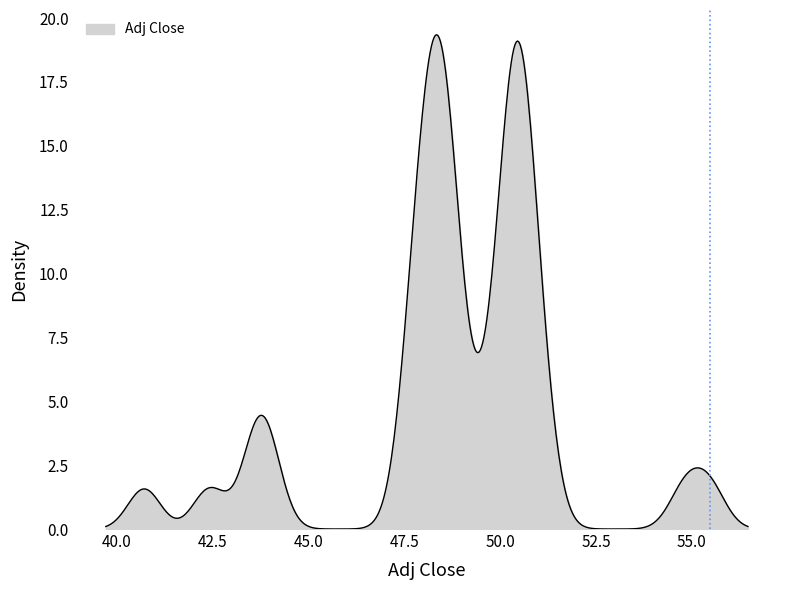

What is the difference between the maximum and minimum values?

19.3